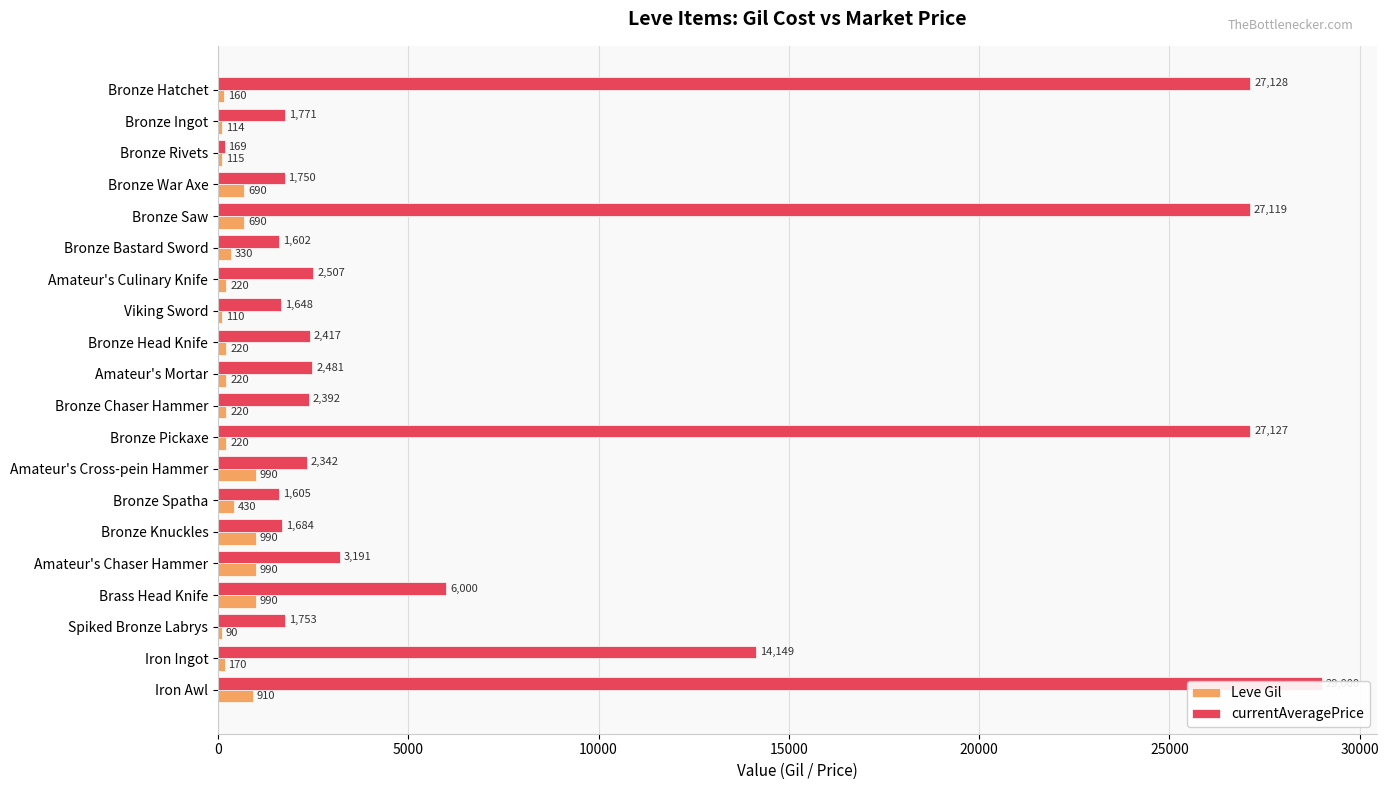

Between Brass Head Knife and Amateur's Chaser Hammer, which is larger?

Brass Head Knife